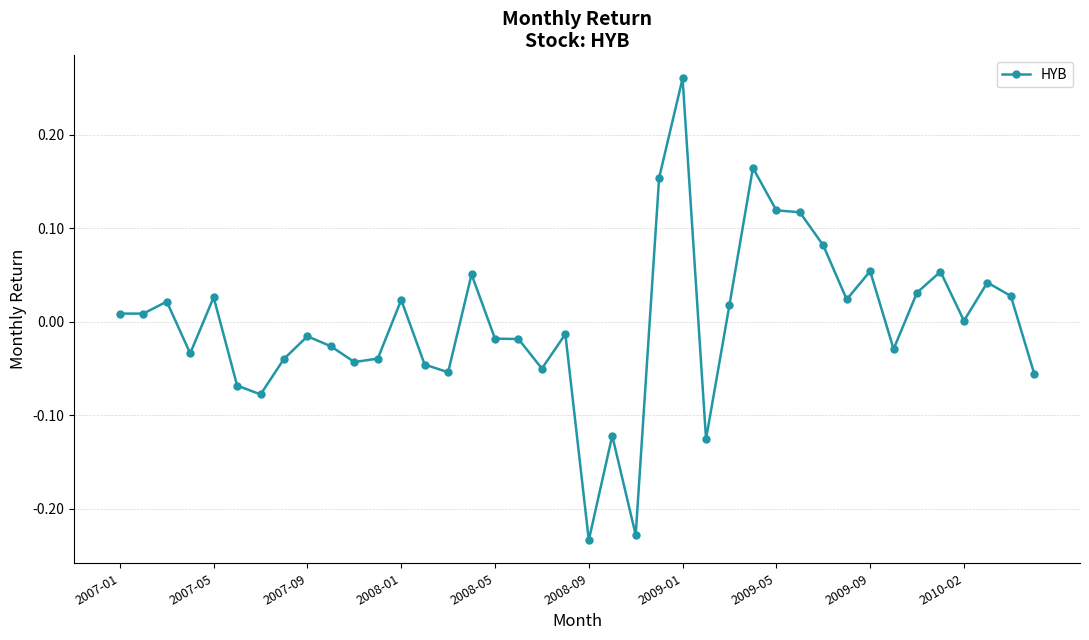

True or false: the data has more than 0 interior local peaks.

True